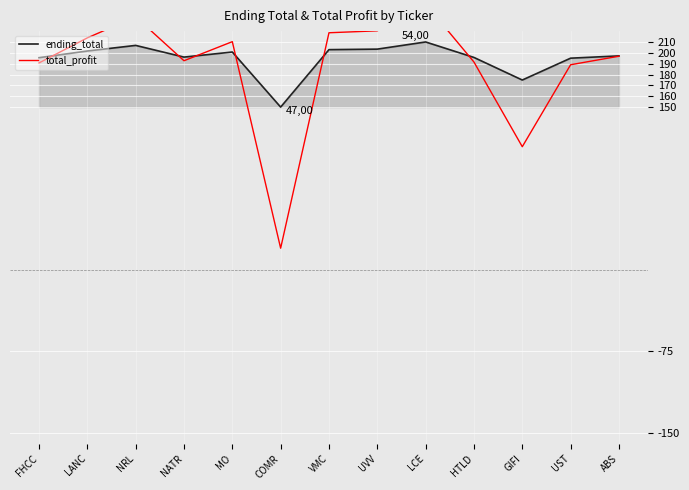

What is the label of the 11th point from the right?

NRL